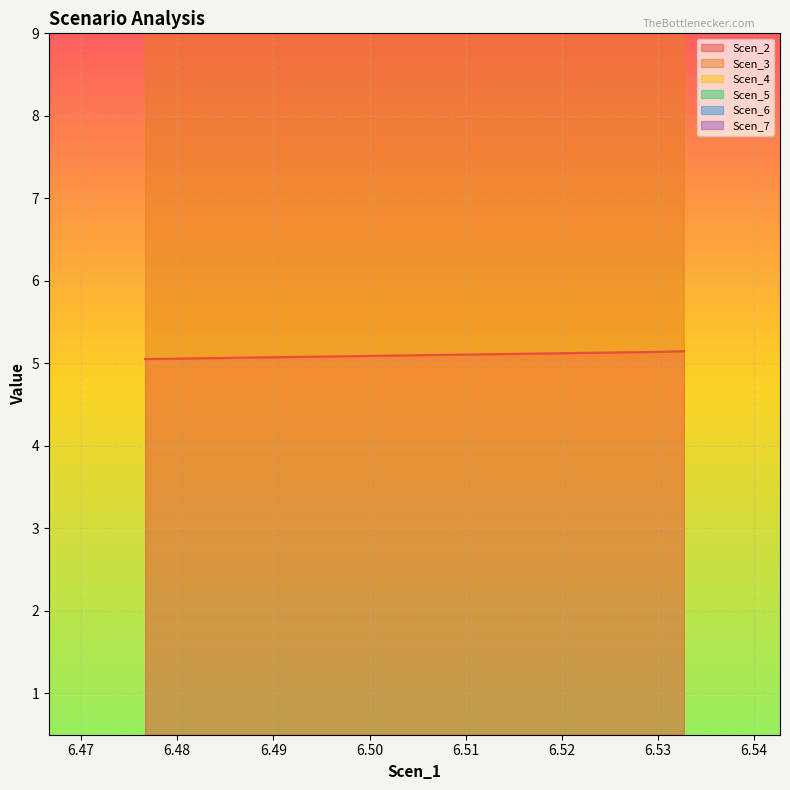

What position from the right is 6.495027037730729?

14